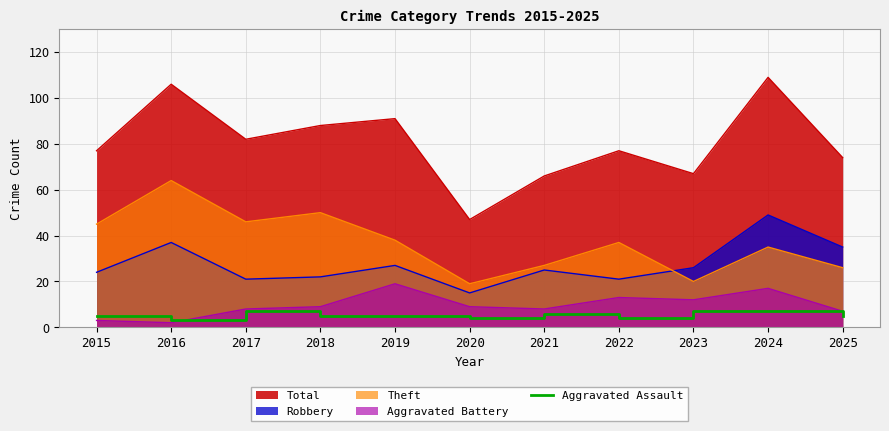

What is the greatest value displayed?

109